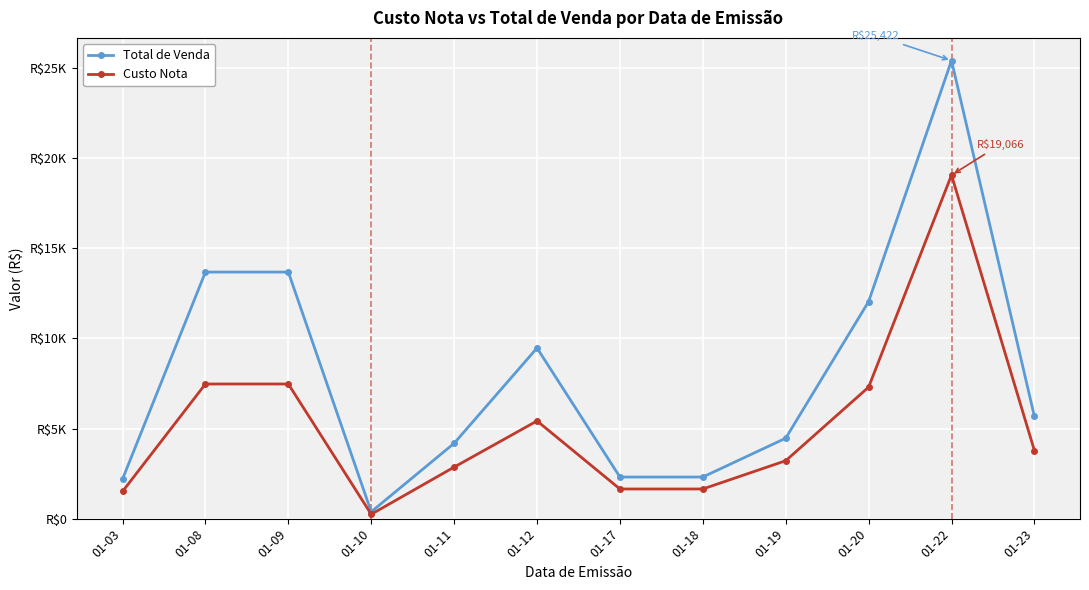

True or false: Total de Venda has a value of 4180.7 at 01-11.

True